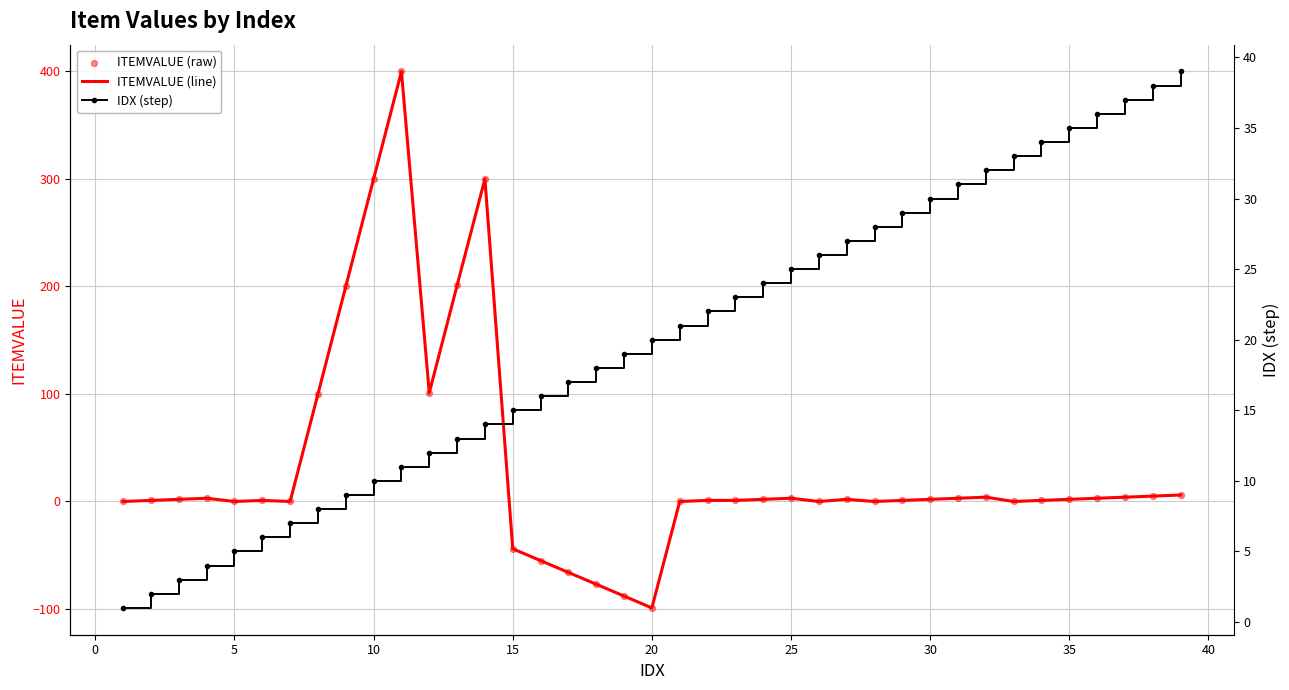

Which series has the largest total across all categories?

ITEMVALUE (line)